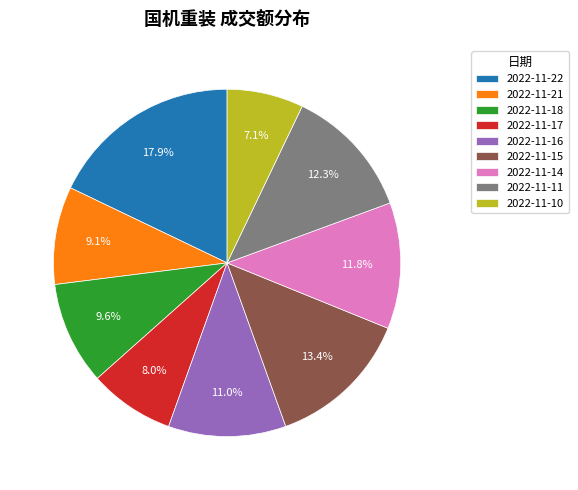

True or false: 2022-11-22 accounts for 18% of the total.

True